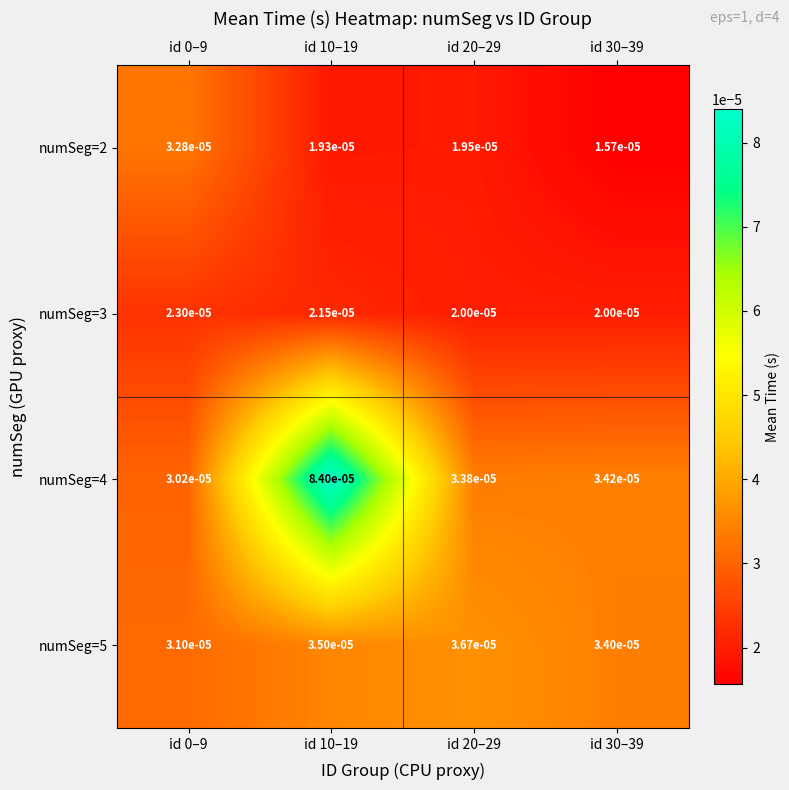

Between id 30–39 and id 0–9, which is larger?

id 0–9